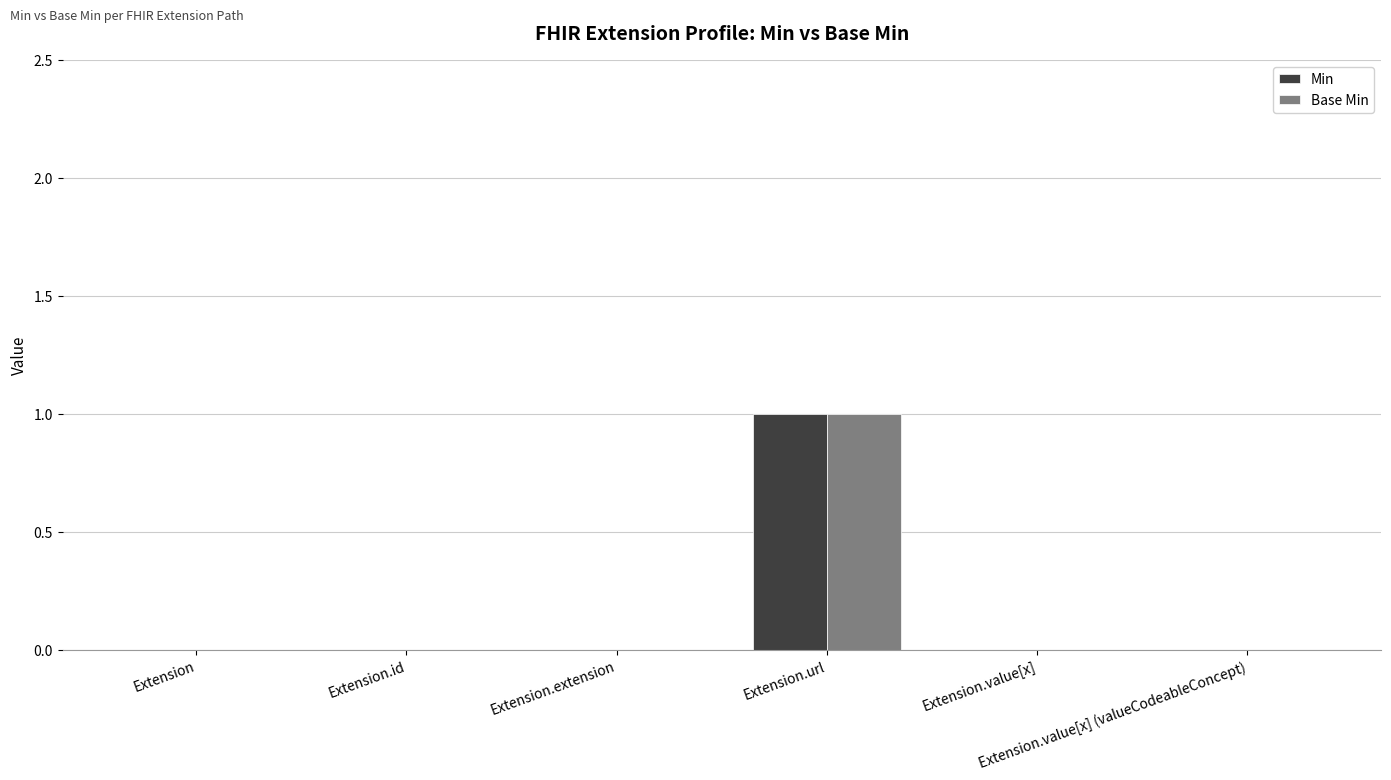

Reading left to right, list all the values displayed in this chart.

Min: Extension=0	Extension.id=0	Extension.extension=0	Extension.url=1	Extension.value[x]=0	Extension.value[x] (valueCodeableConcept)=0
Base Min: Extension=0	Extension.id=0	Extension.extension=0	Extension.url=1	Extension.value[x]=0	Extension.value[x] (valueCodeableConcept)=0